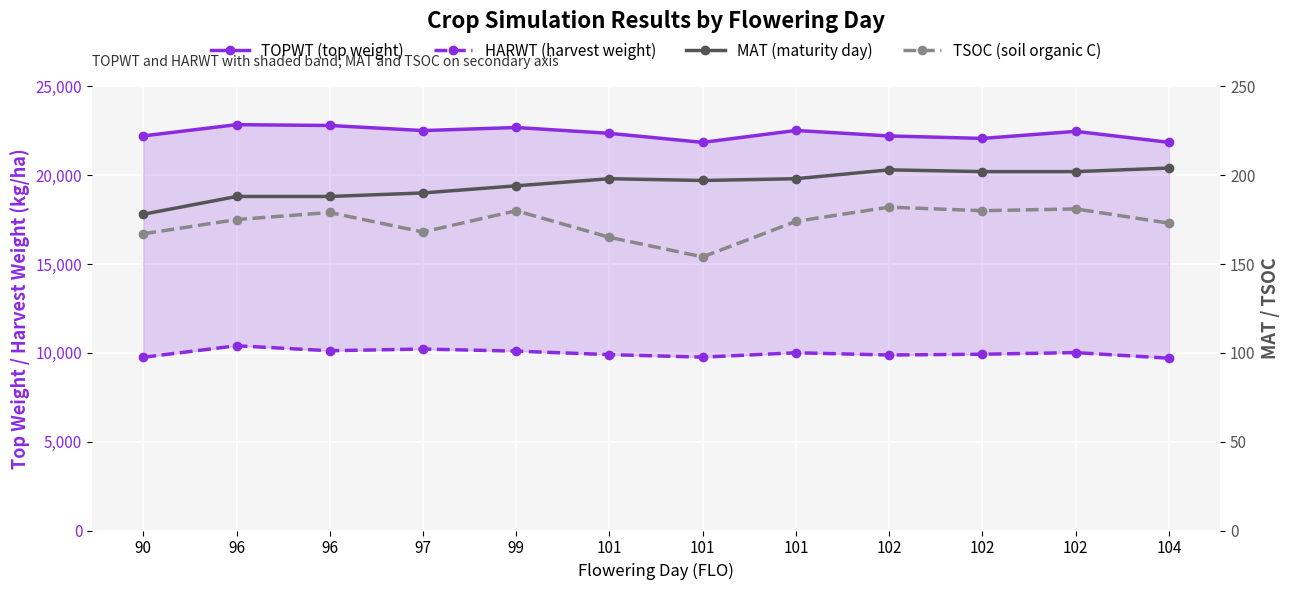

True or false: HARWT (harvest weight) and TOPWT (top weight) intersect in this chart.

False